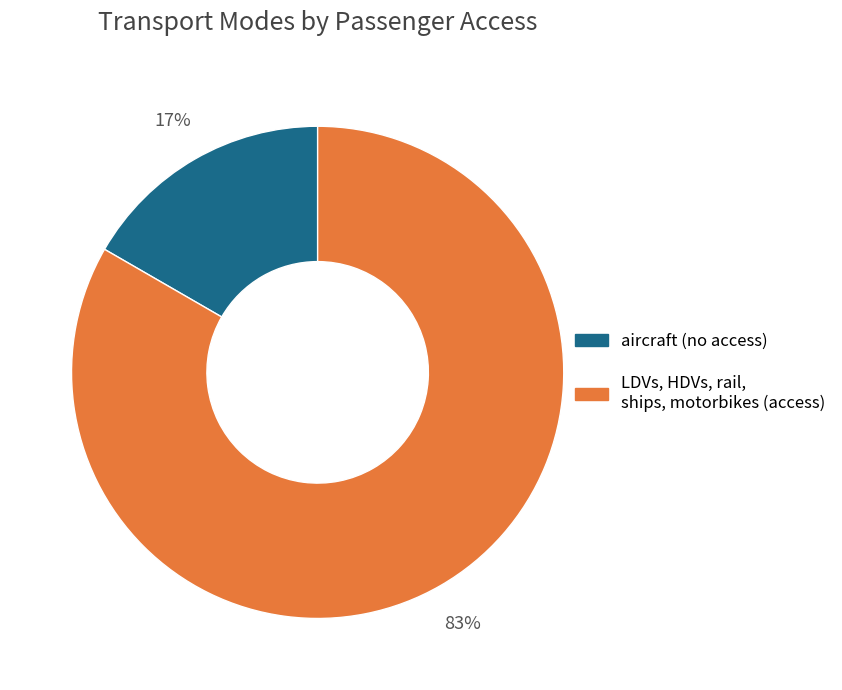

To the nearest percent, what is the average slice percentage?

50%